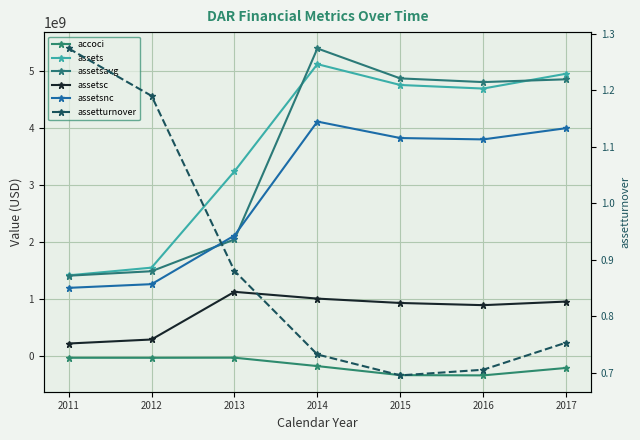

At which category is the sum across all series the highest?

2014